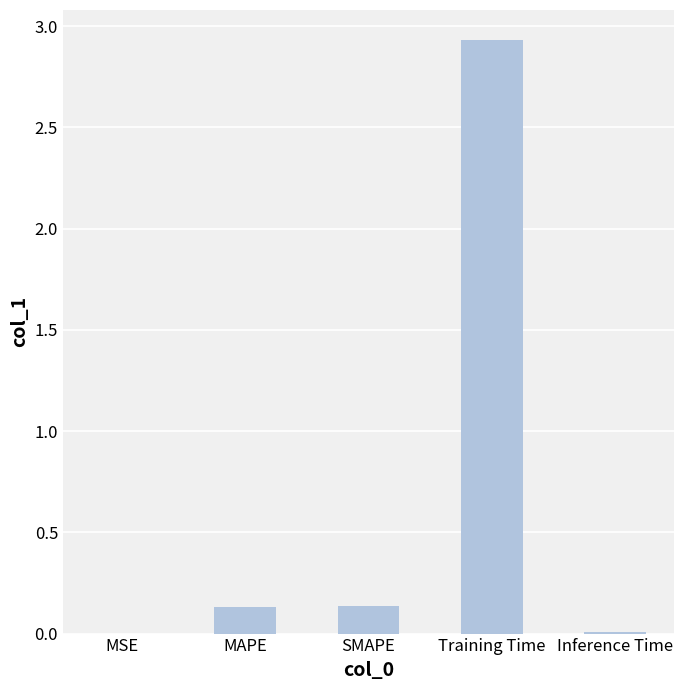

At which category does the chart reach its peak across all series?

Training Time